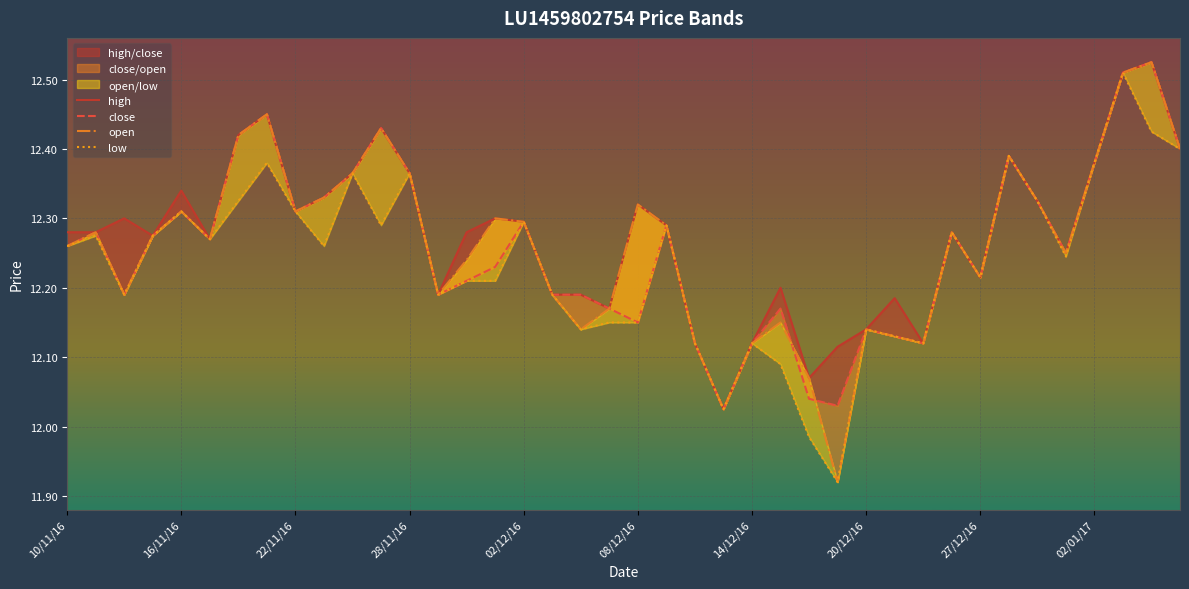

The open series shows 6.8 at 02/12/16. True or false?

False